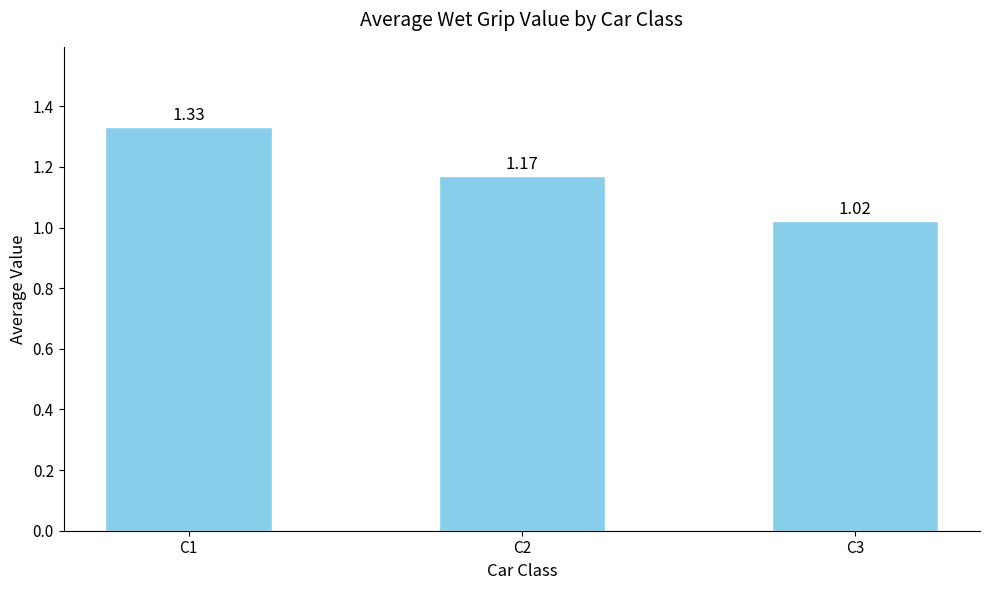

What is the sum of all values?

3.5